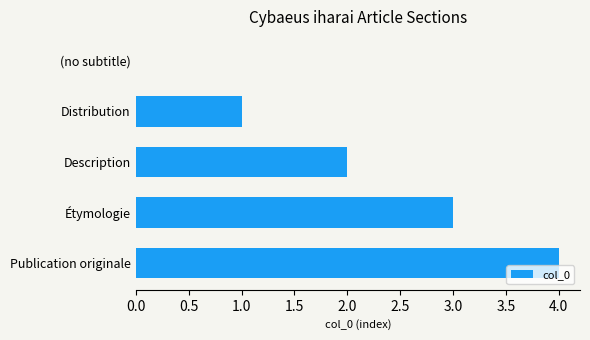

Between Étymologie and Distribution, which is larger?

Étymologie